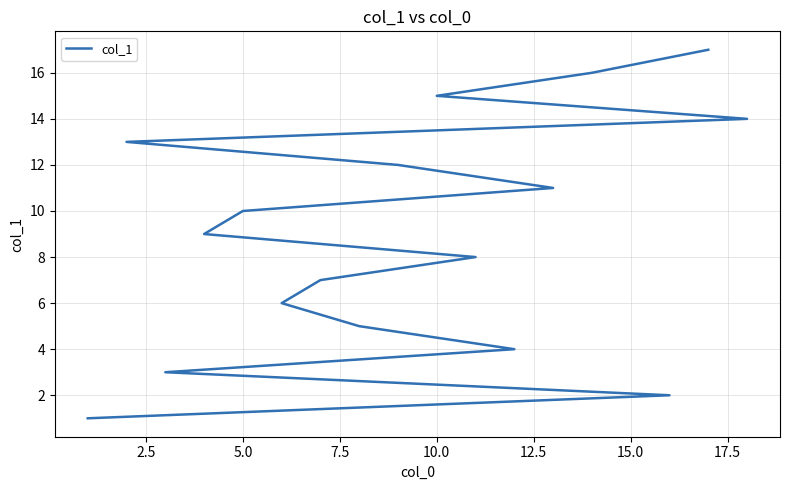

What is the sum of all values?

153